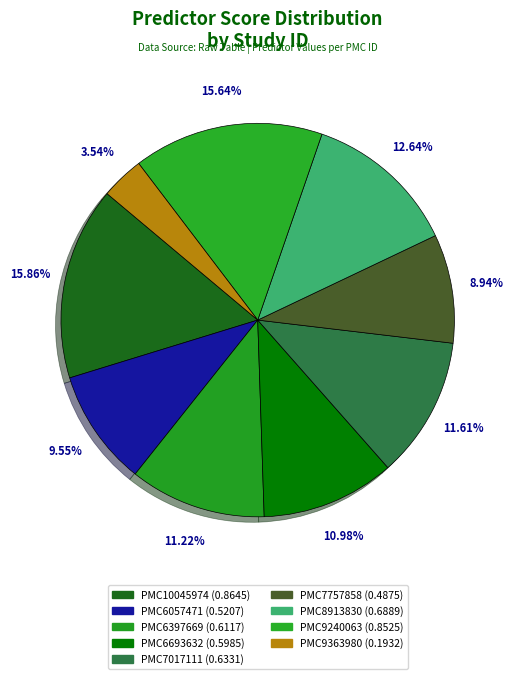

Count the number of slices in the pie.

9